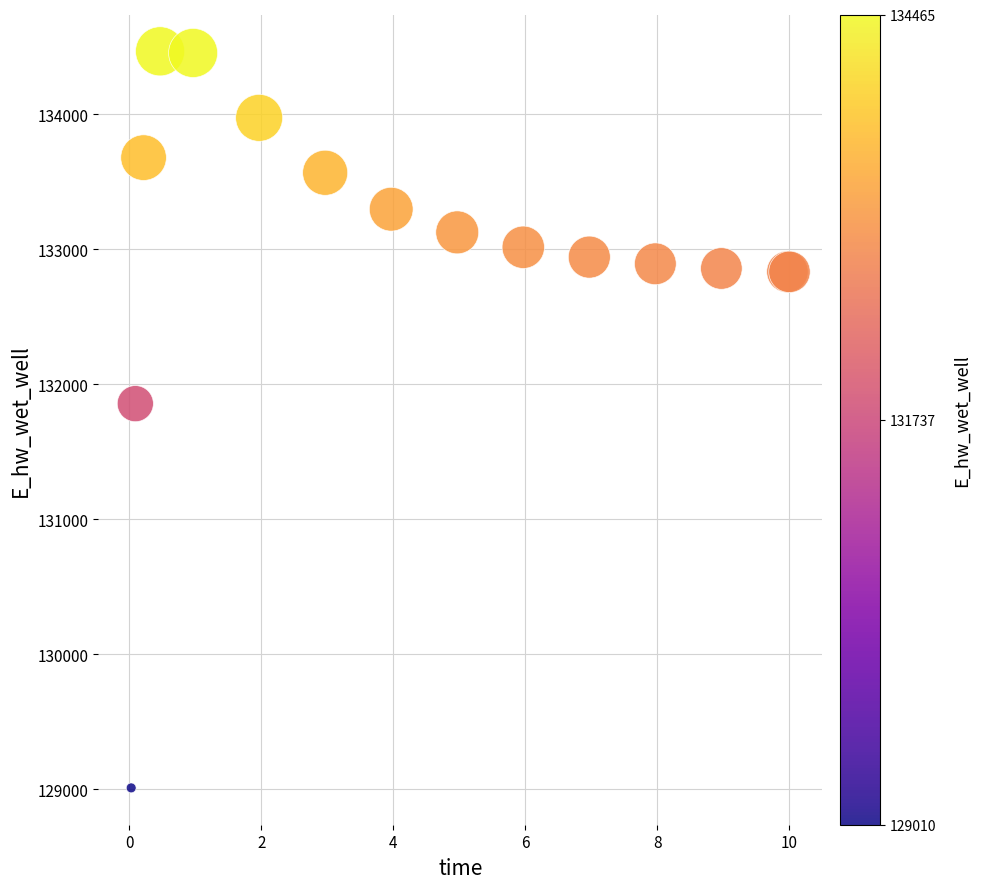

What Y value in the scatter plot is closest to 131737?

131855.5